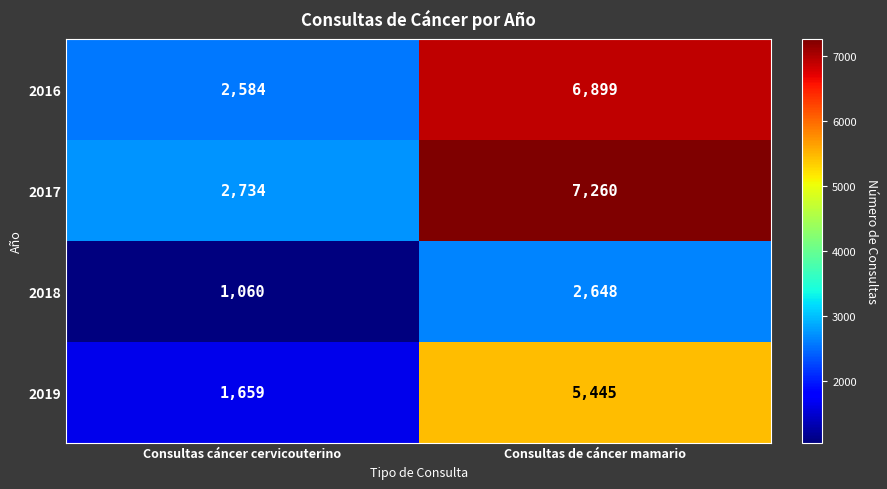

At which category does the chart reach its minimum across all series?

Consultas cáncer cervicouterino